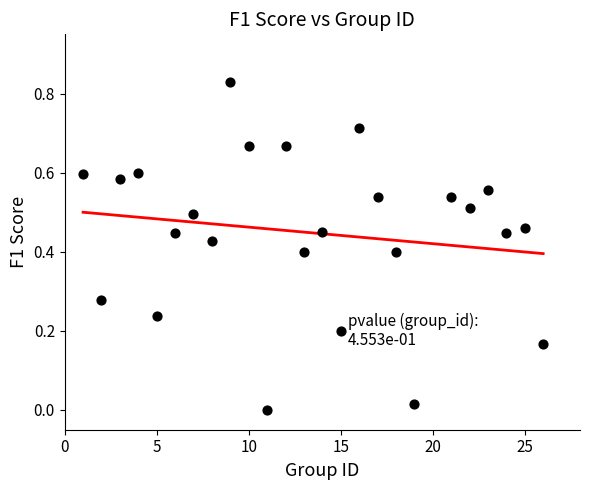

What is the range of X values (max minus min)?

25.0